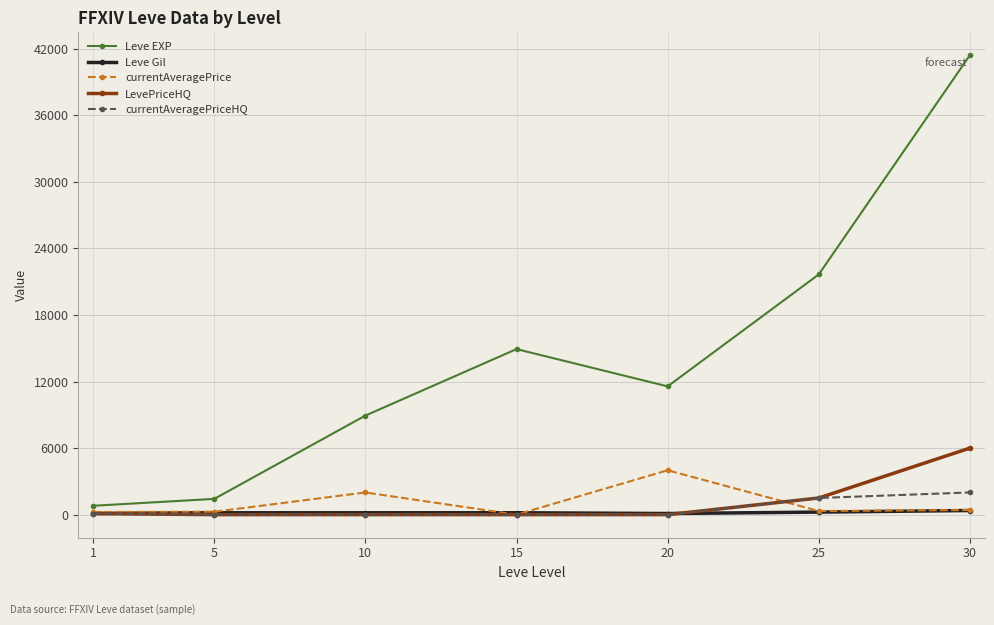

What is the average value of the currentAveragePriceHQ series?

513.2